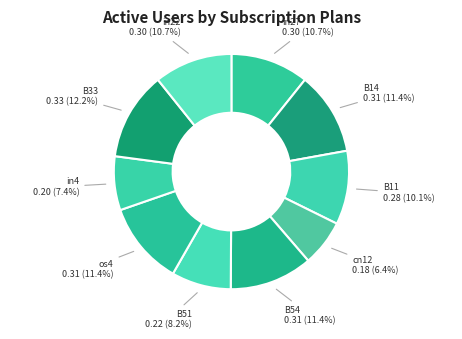

How many segments does this pie chart have?

10